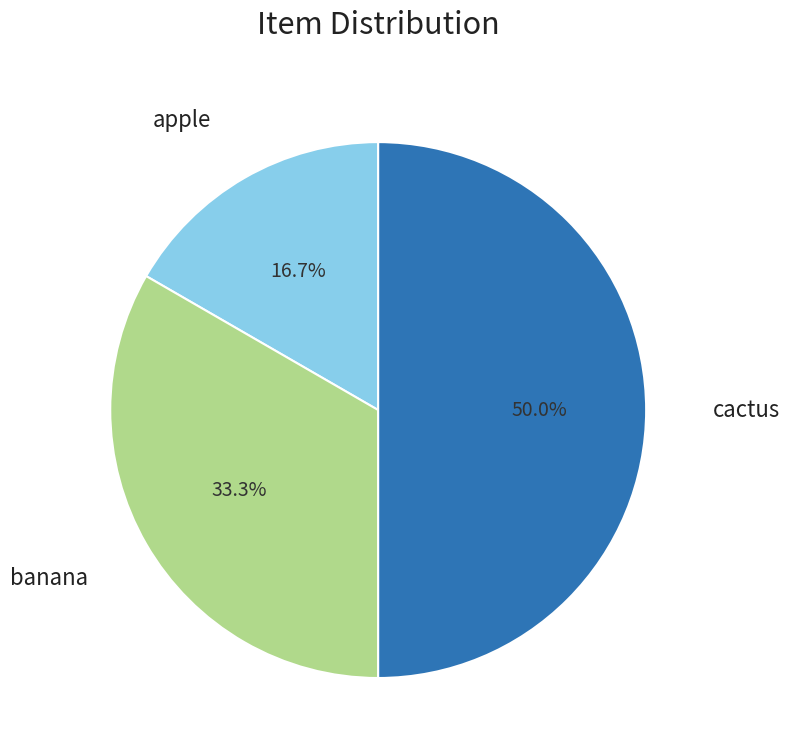

How many slices are in this pie chart?

3